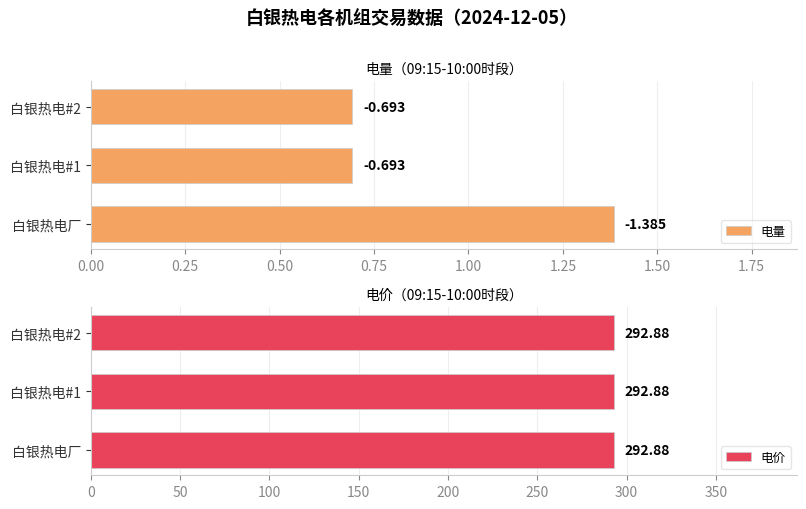

How many groups of bars are there?

3